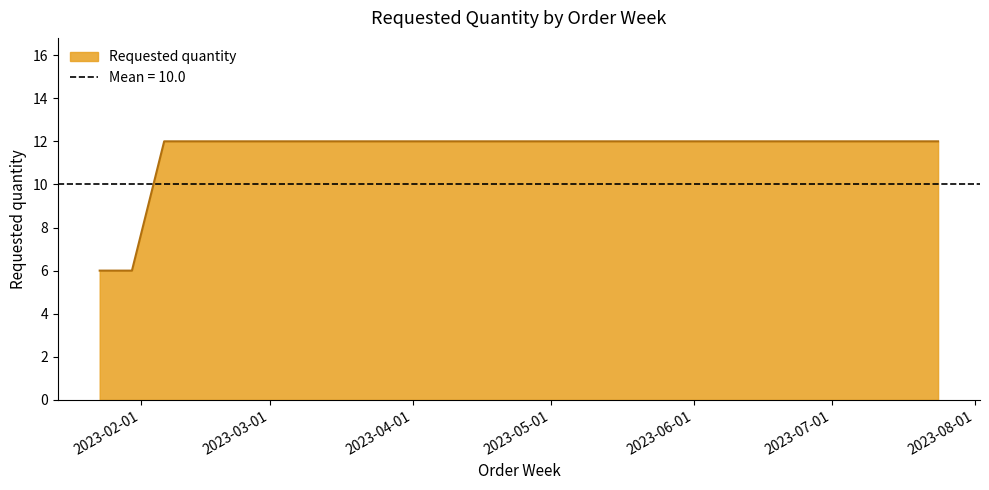

True or false: the data shows 8 at 2023-01-30.

False